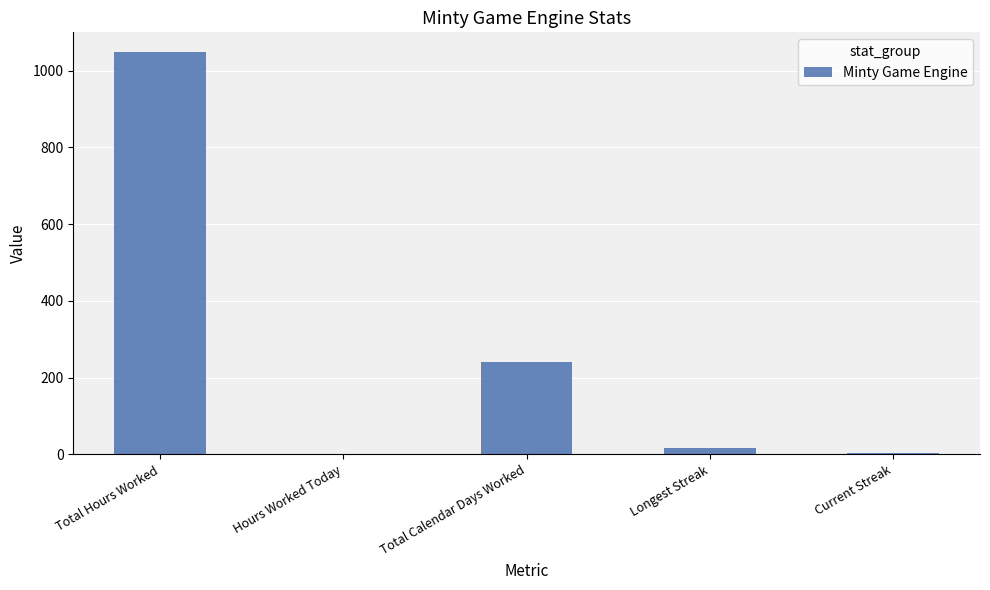

Are the bars horizontal?

No